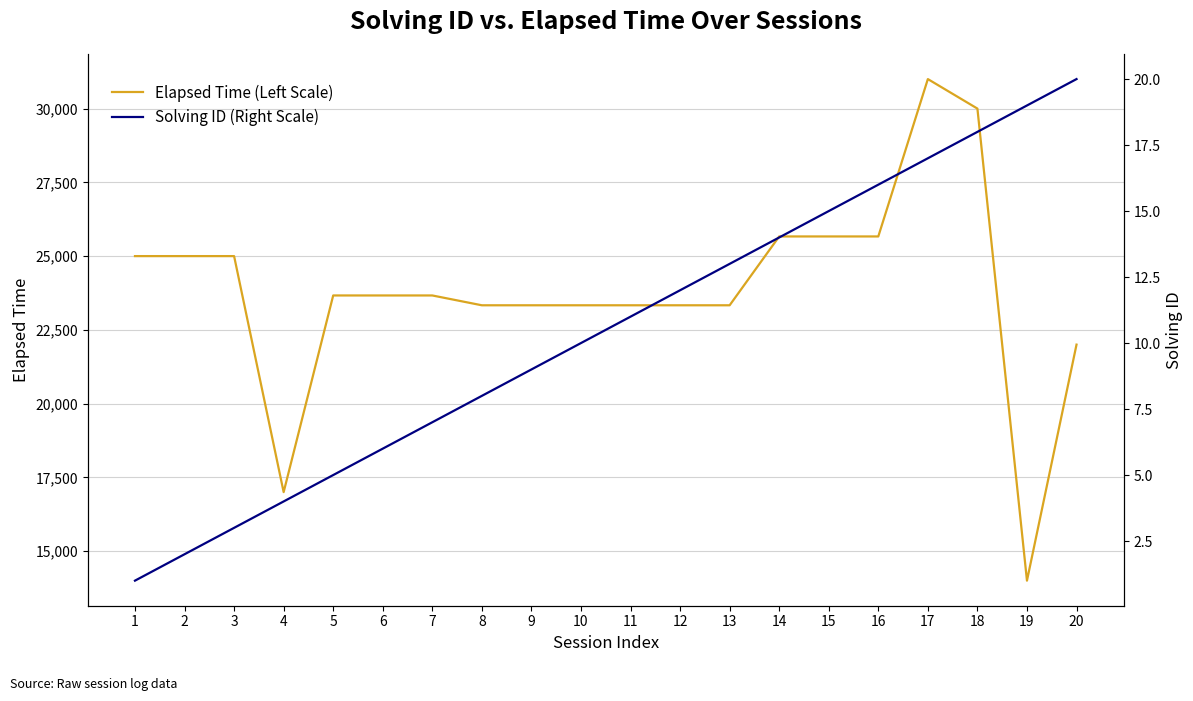

What is the smallest value displayed?

1